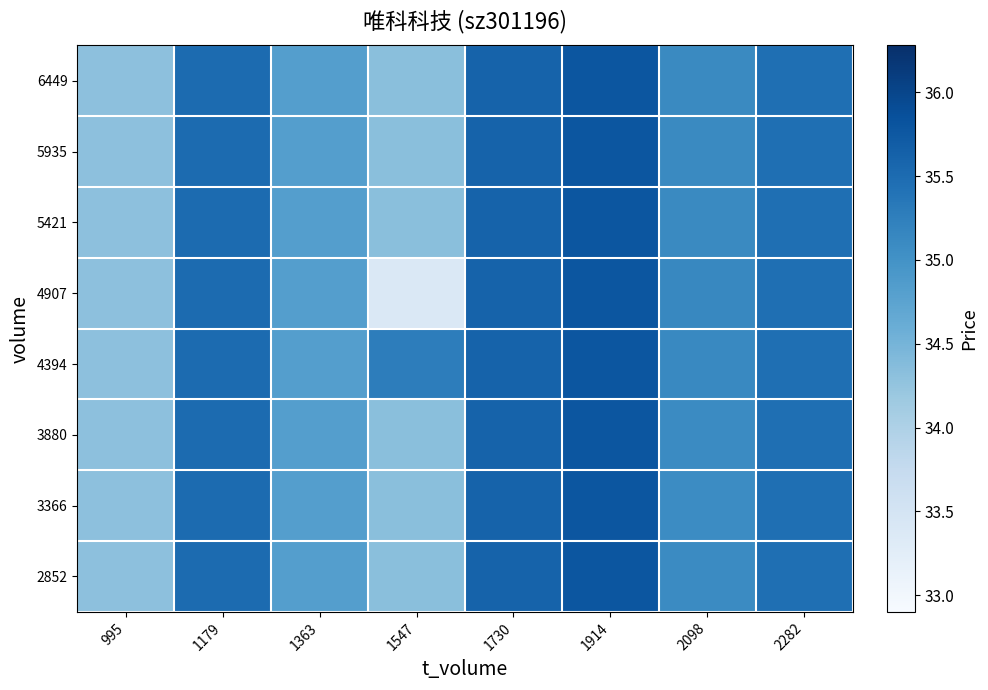

Reading left to right, extract all data points from this chart.

2852: 995=34.3	1179=35.5	1363=34.8	1547=34.3	1730=35.6	1914=35.8	2098=35.1	2282=35.5
3366: 995=34.3	1179=35.5	1363=34.8	1547=34.3	1730=35.6	1914=35.8	2098=35.1	2282=35.5
3880: 995=34.3	1179=35.5	1363=34.8	1547=34.3	1730=35.6	1914=35.8	2098=35.1	2282=35.5
4394: 995=34.3	1179=35.5	1363=34.8	1547=35.3	1730=35.6	1914=35.8	2098=35.1	2282=35.5
4907: 995=34.3	1179=35.5	1363=34.8	1547=33.4	1730=35.6	1914=35.8	2098=35.1	2282=35.5
5421: 995=34.3	1179=35.5	1363=34.8	1547=34.3	1730=35.6	1914=35.8	2098=35.1	2282=35.5
5935: 995=34.3	1179=35.5	1363=34.8	1547=34.3	1730=35.6	1914=35.8	2098=35.1	2282=35.5
6449: 995=34.3	1179=35.5	1363=34.8	1547=34.3	1730=35.6	1914=35.8	2098=35.1	2282=35.5